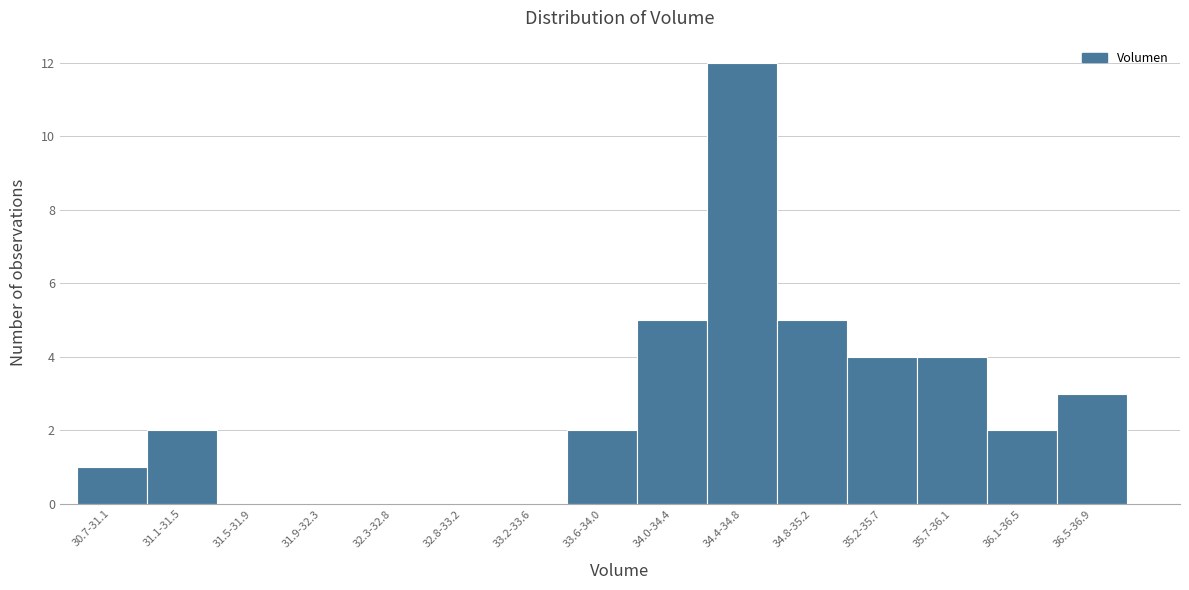

Reading left to right, transcribe all the data shown in this chart.

30.7-31.1=1	31.1-31.5=2	31.5-31.9=0	31.9-32.3=0	32.3-32.8=0	32.8-33.2=0	33.2-33.6=0	33.6-34.0=2	34.0-34.4=5	34.4-34.8=12	34.8-35.2=5	35.2-35.7=4	35.7-36.1=4	36.1-36.5=2	36.5-36.9=3